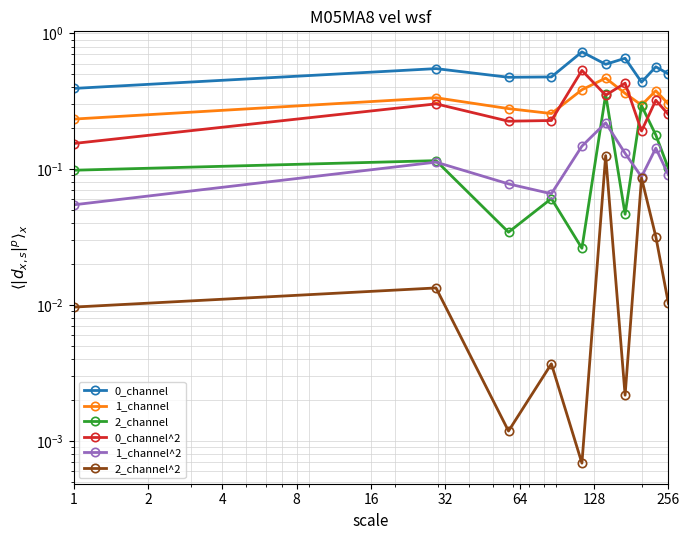

Is it true that 0_channel equals 1.2 at 32?

False